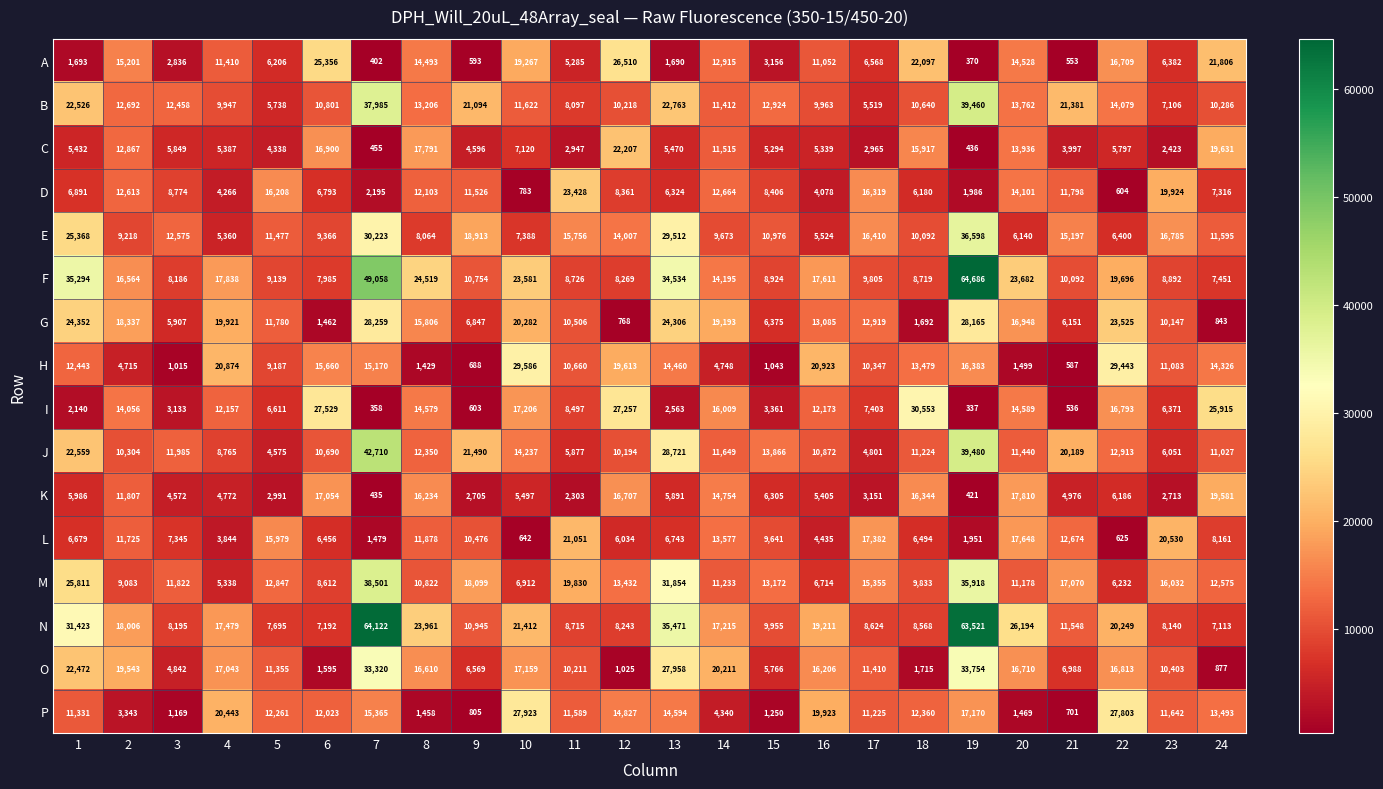

List the series in order of their peak value, lowest first.

K, L, C, D, A, P, G, H, I, O, E, M, B, J, N, F